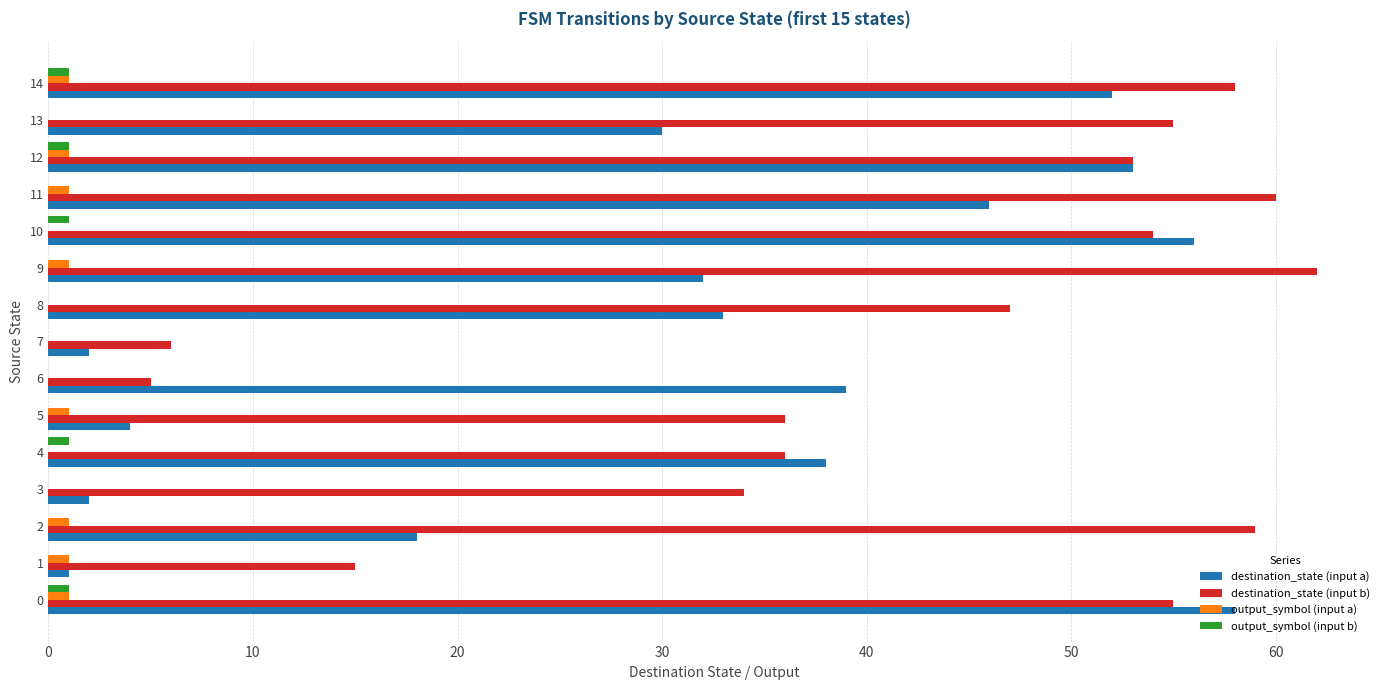

What is the sum of all destination_state (input b) values?

635